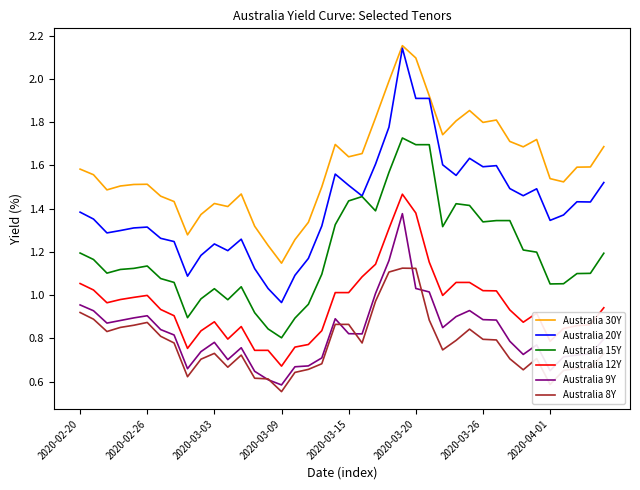

Which series has the widest spread of values?

Australia 20Y